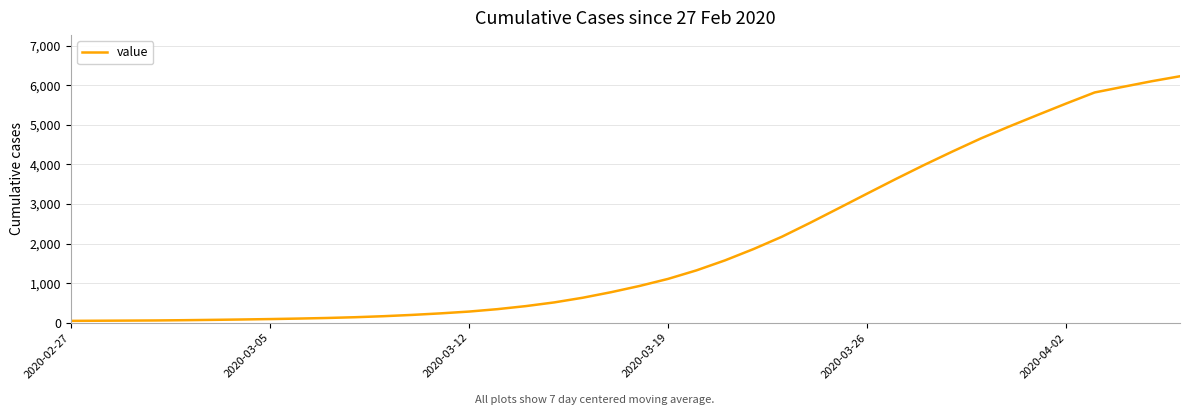

Does the chart have visible grid lines?

Yes